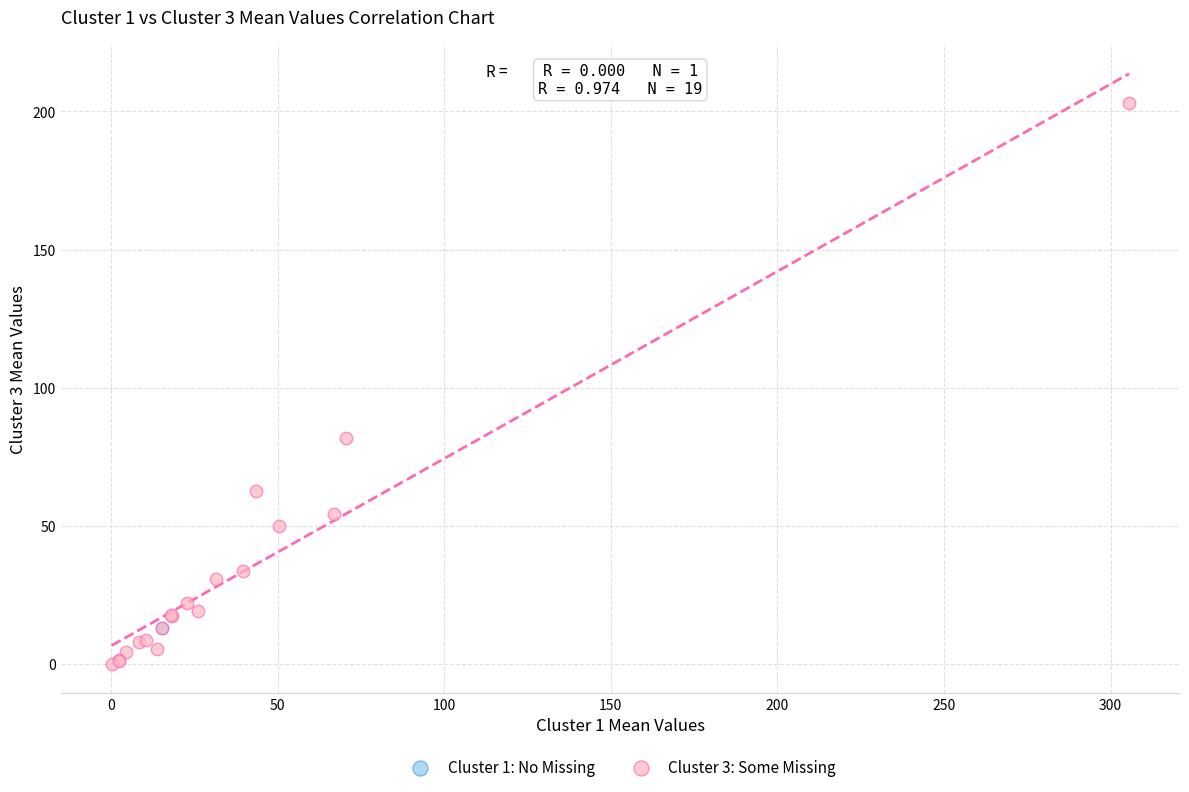

What are all the series names shown in the legend?

Cluster 1: No Missing, Cluster 3: Some Missing